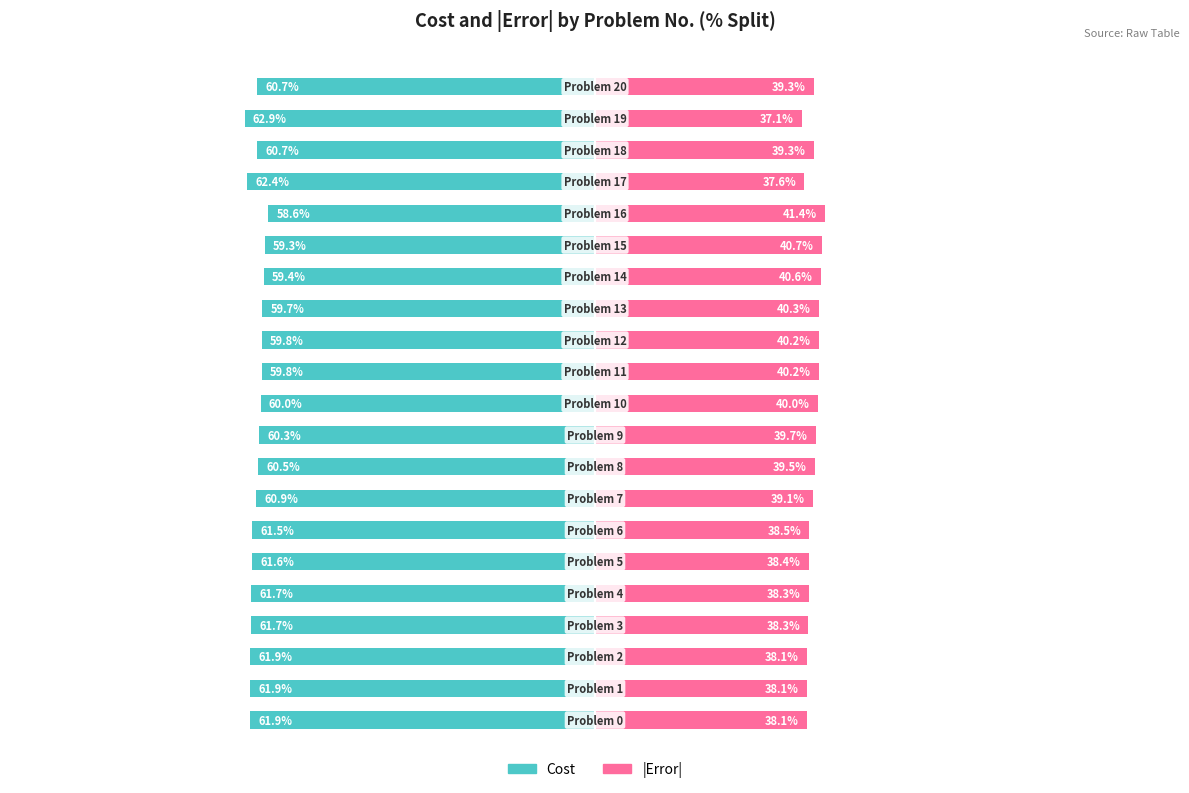

What is the average value of the |Error| series?

39.2